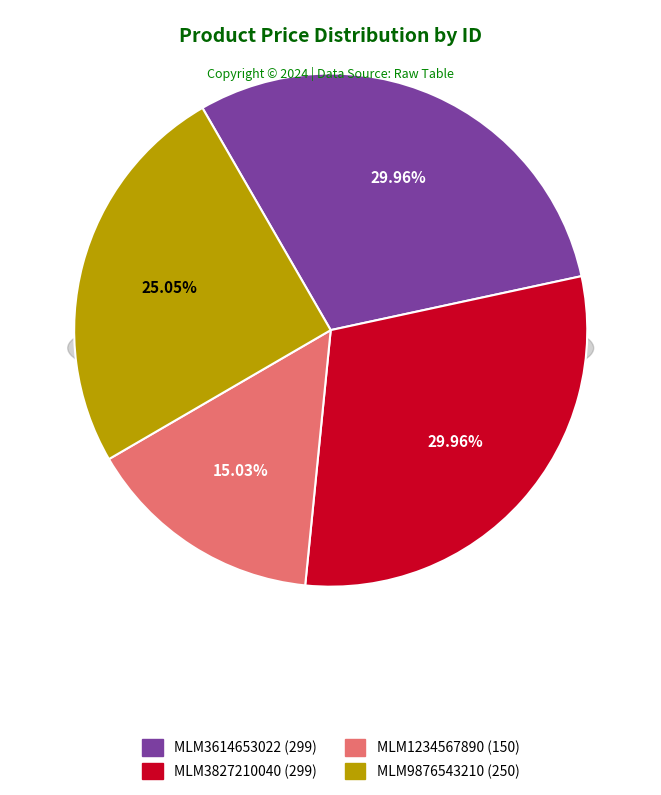

Is there a majority slice in this chart?

No